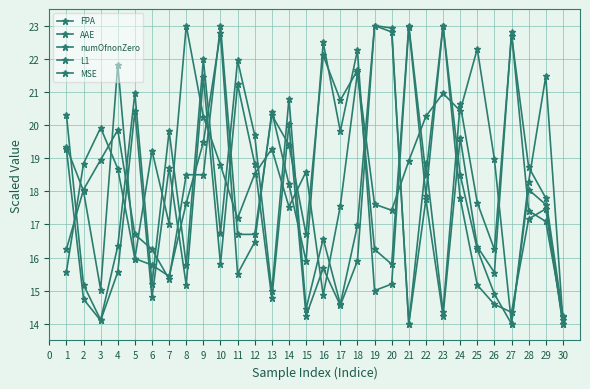

How many distinct data groups are displayed?

5